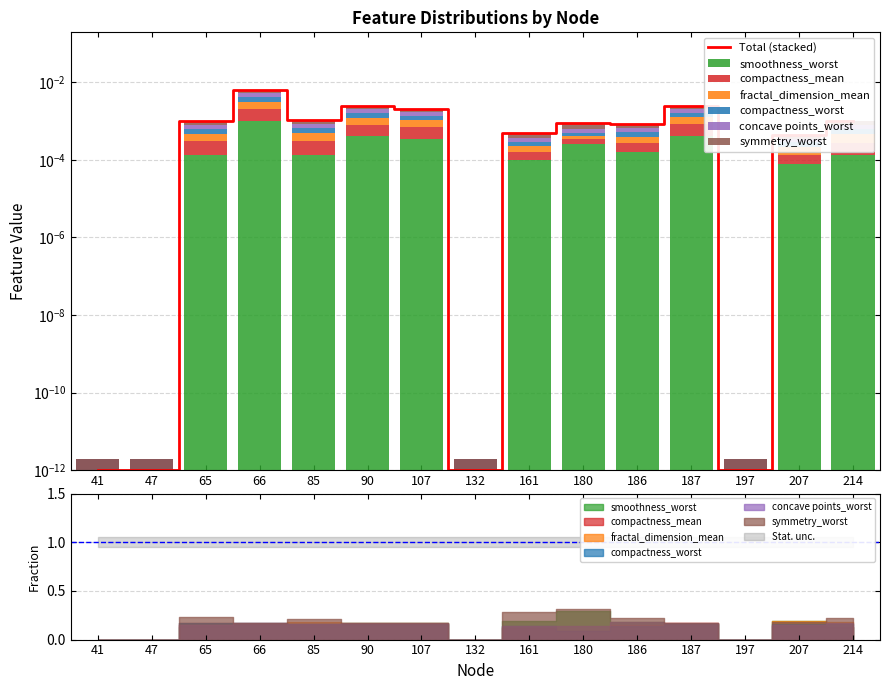

Which category has the highest value in the fractal_dimension_mean series?

66